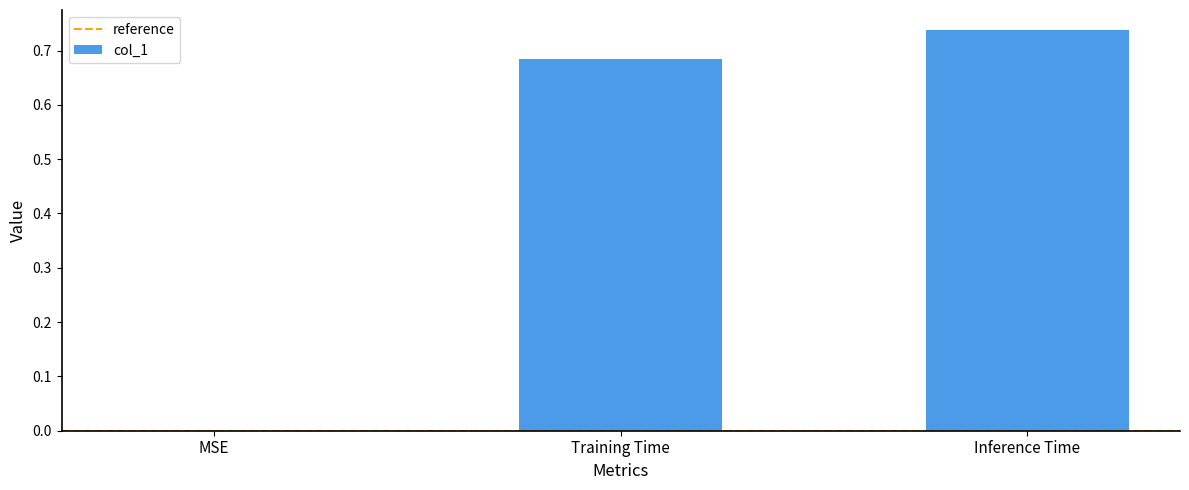

Does the chart contain stacked bars?

No